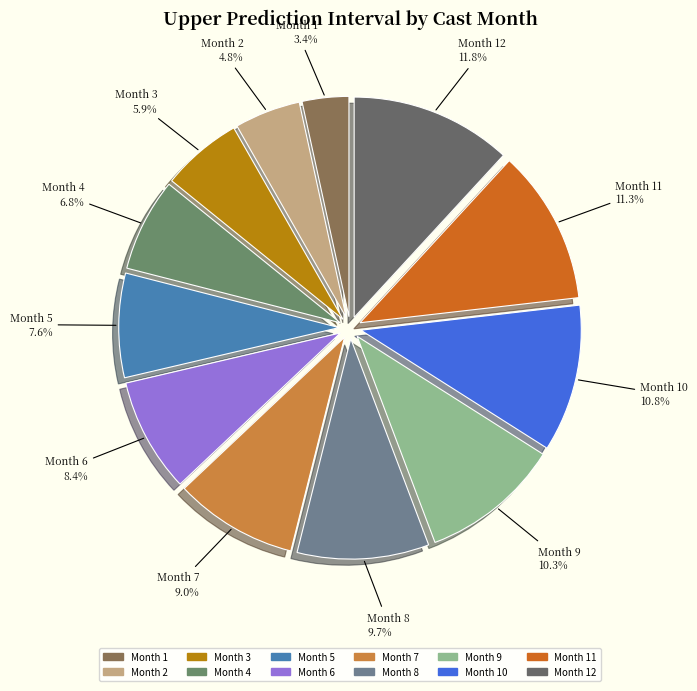

To the nearest percent, what is the average slice percentage?

8%